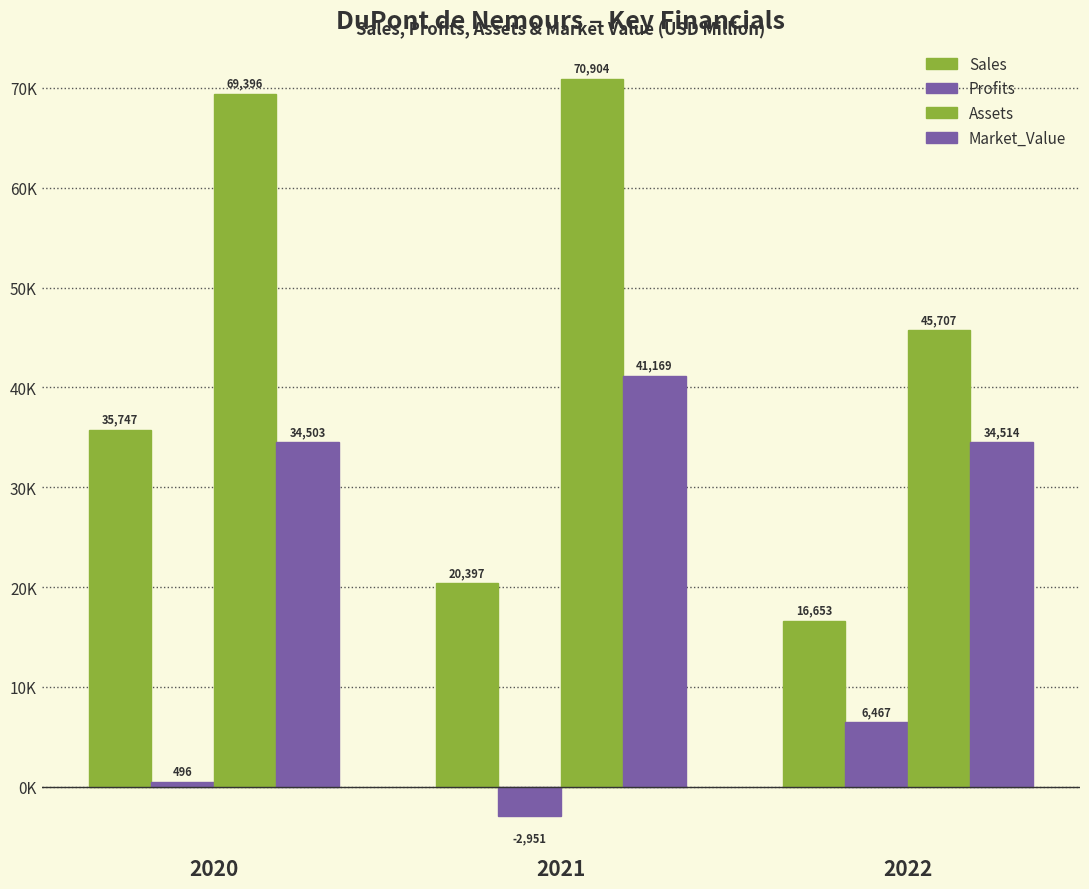

What is the average value of the Assets series?

62002